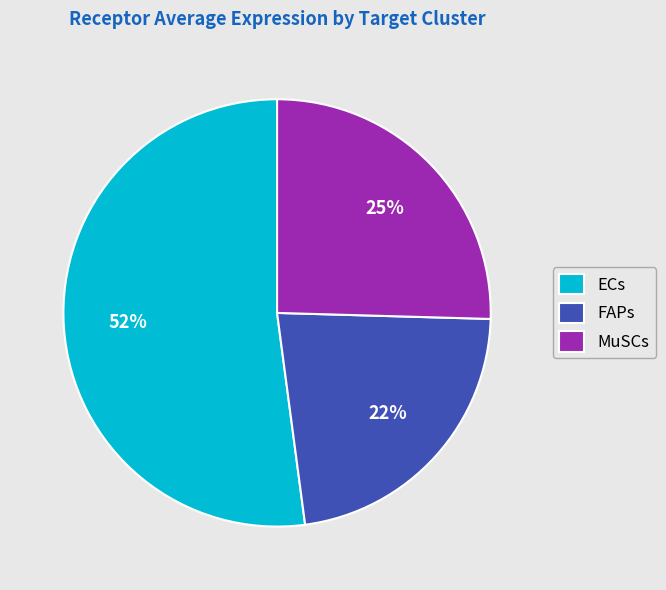

To the nearest percent, what is the combined percentage of ECs and MuSCs?

78%